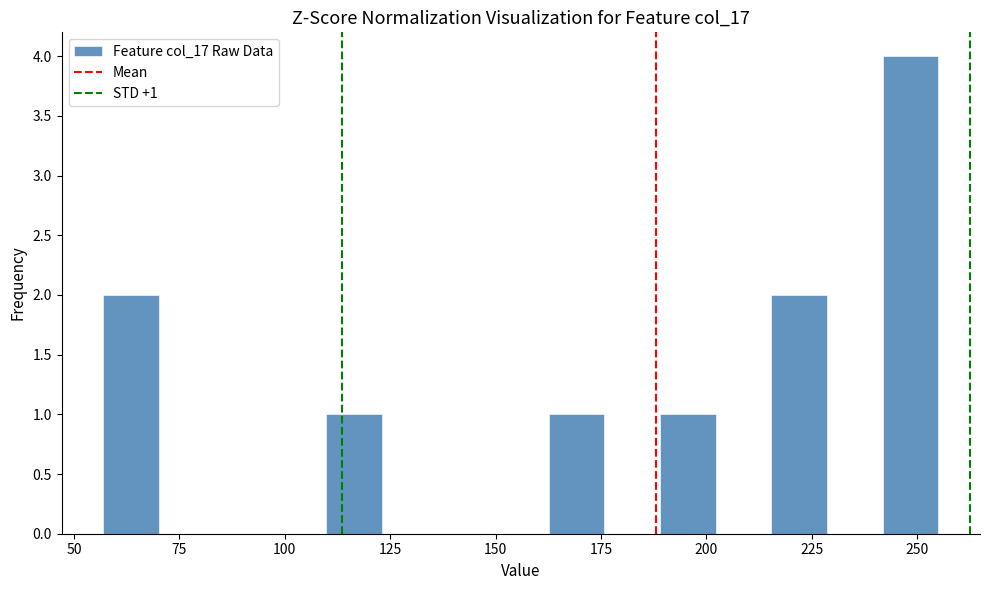

Around what value on the x-axis is the tallest bar? Give the approximate position of its centre, as read against the axis.

250